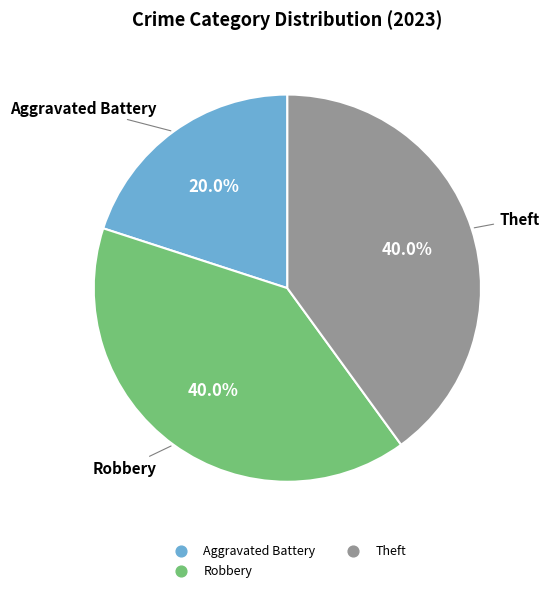

Is there any slice that represents more than half of the pie?

No